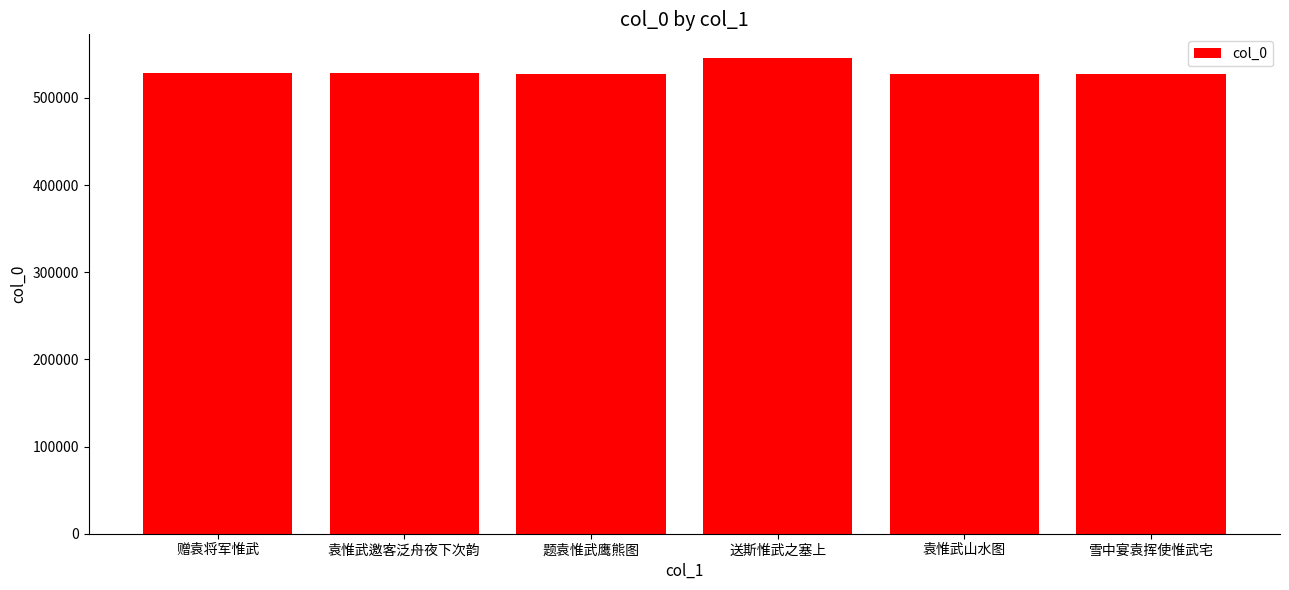

Approximately how many times larger is the value at 送斯惟武之塞上 compared to 题袁惟武鹰熊图?

1.0